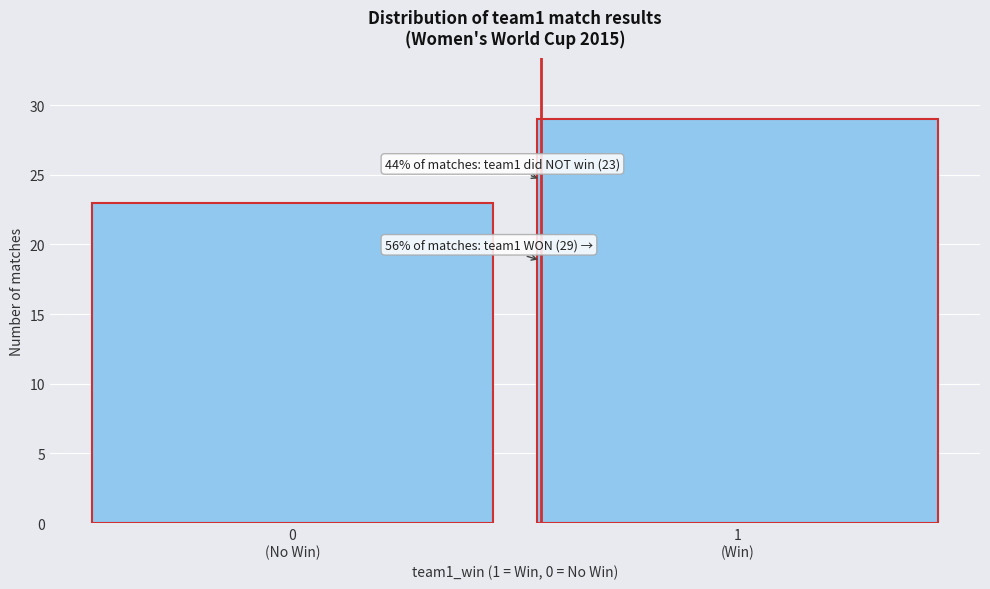

Reading right to left, extract all data points from this chart.

29	23